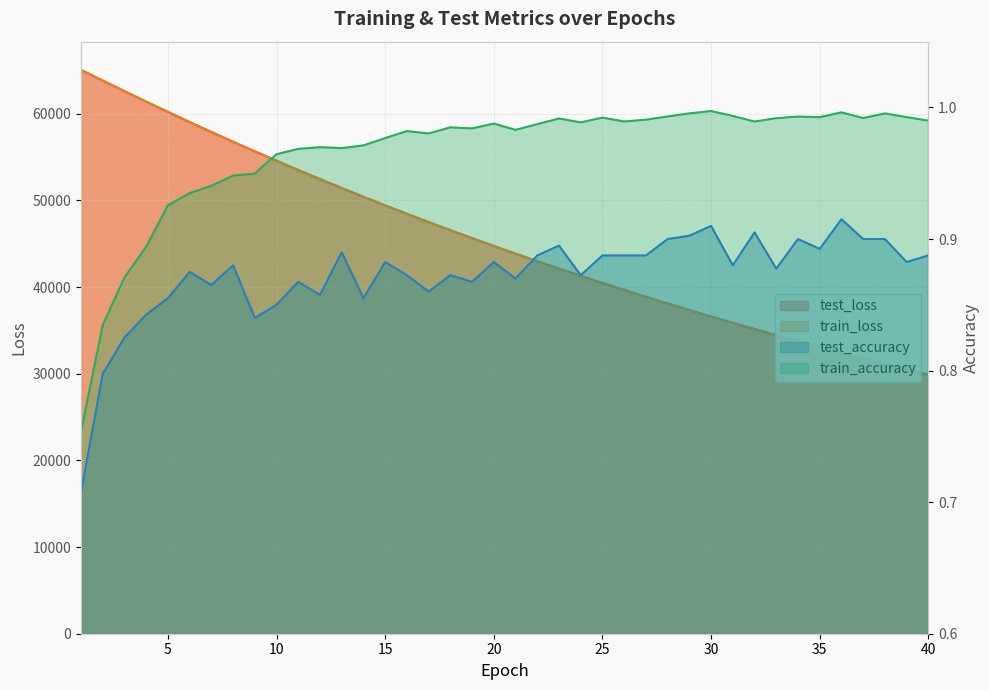

At which category is the sum across all series the highest?

1